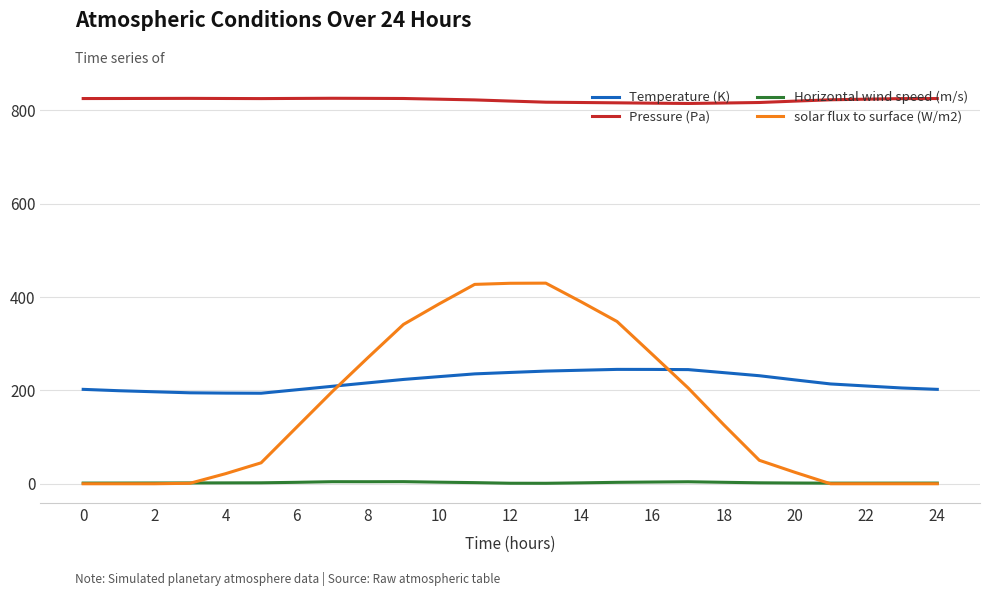

True or false: Pressure (Pa) and Horizontal wind speed (m/s) intersect in this chart.

False